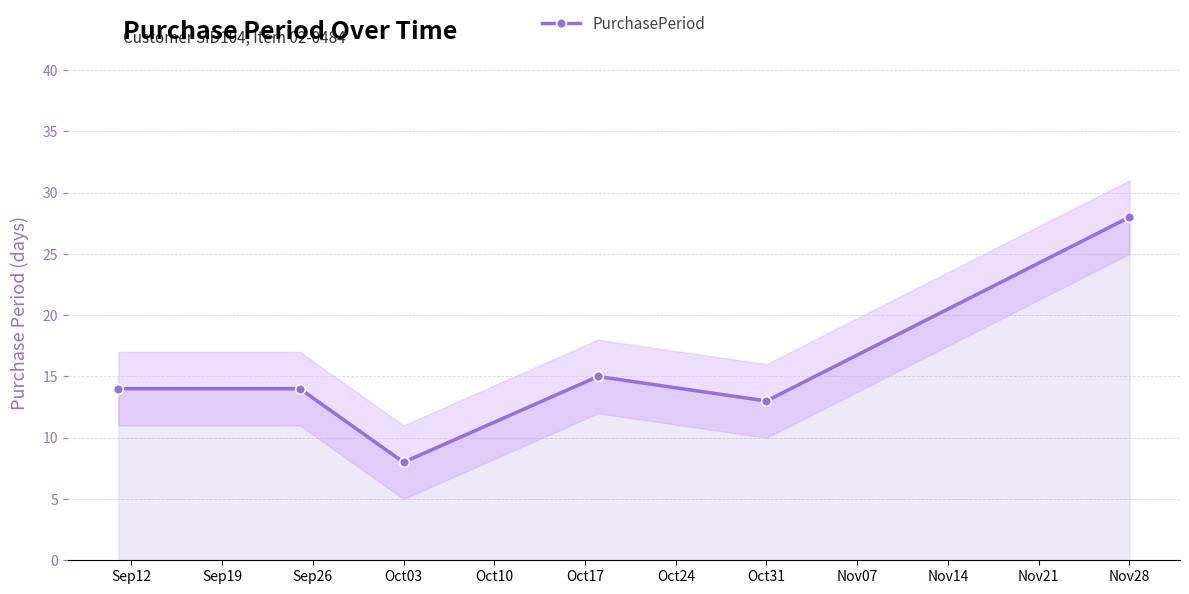

True or false: PurchasePeriod has a value of 5 at Oct03.

False